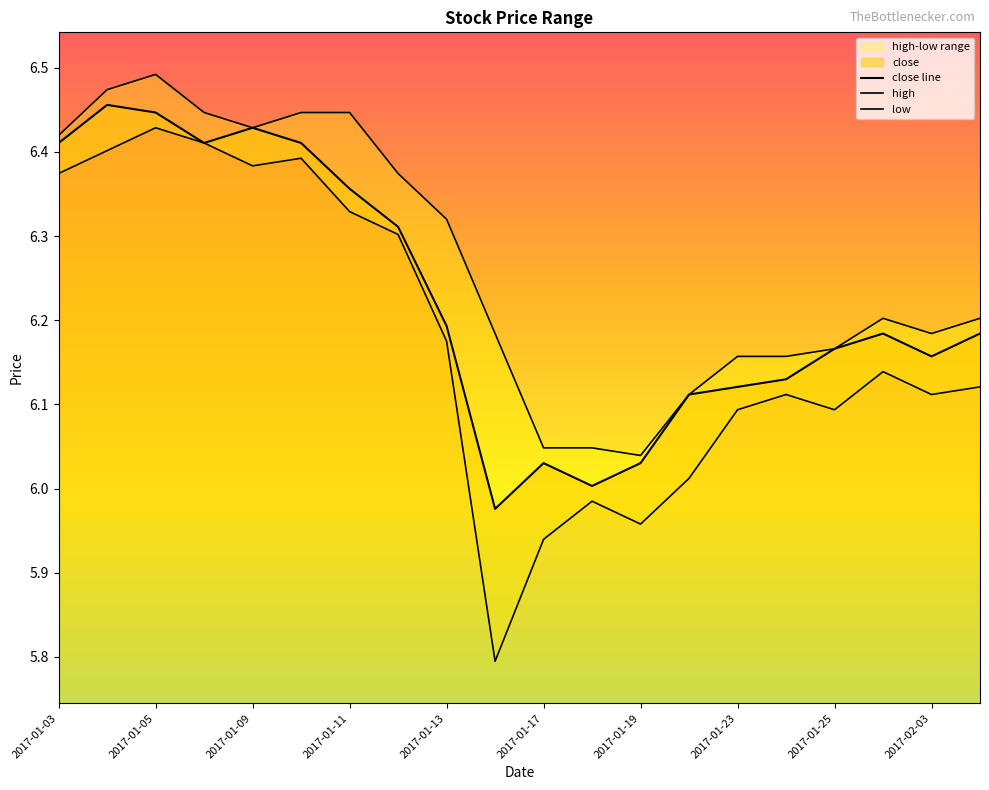

At which label does low first exceed 6?

2017-01-03